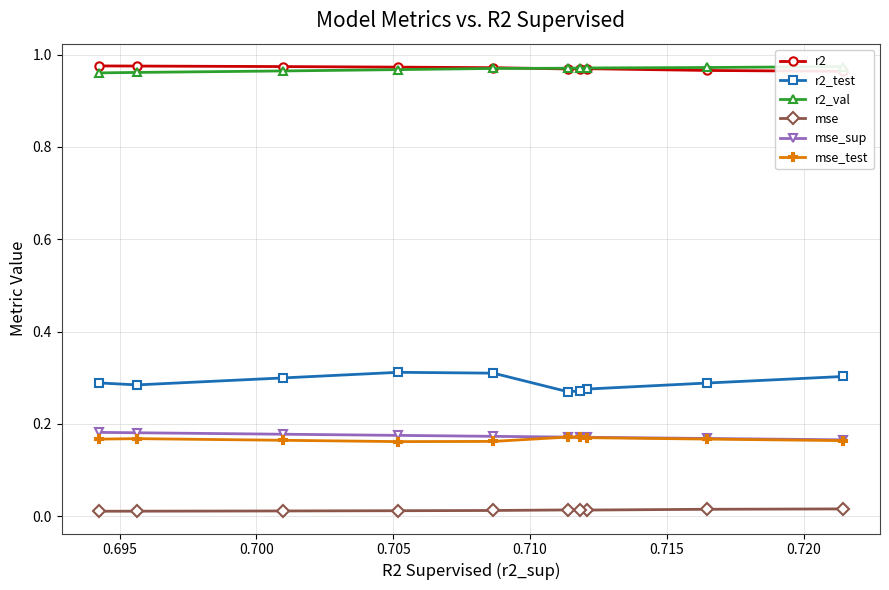

Which series has the largest range (max minus min)?

r2_test